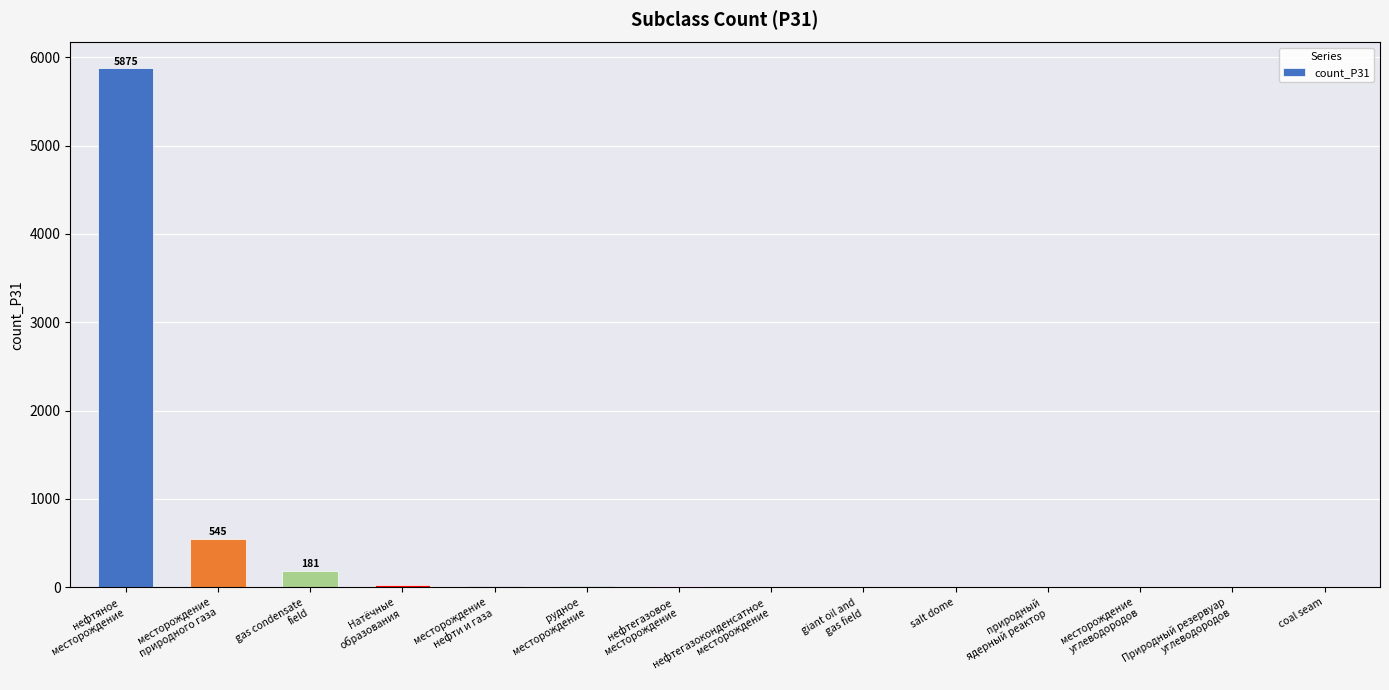

Which label corresponds to the largest value in the chart?

нефтяное
месторождение